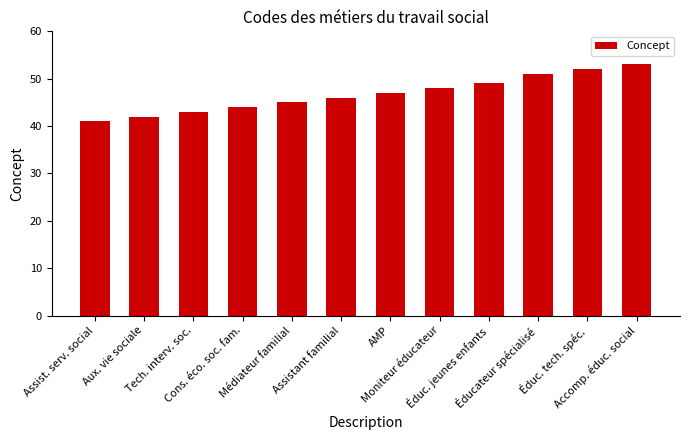

Reading left to right, transcribe all the data shown in this chart.

Assist. serv. social=41	Aux. vie sociale=42	Tech. interv. soc.=43	Cons. éco. soc. fam.=44	Médiateur familial=45	Assistant familial=46	AMP=47	Moniteur éducateur=48	Éduc. jeunes enfants=49	Éducateur spécialisé=51	Éduc. tech. spéc.=52	Accomp. éduc. social=53